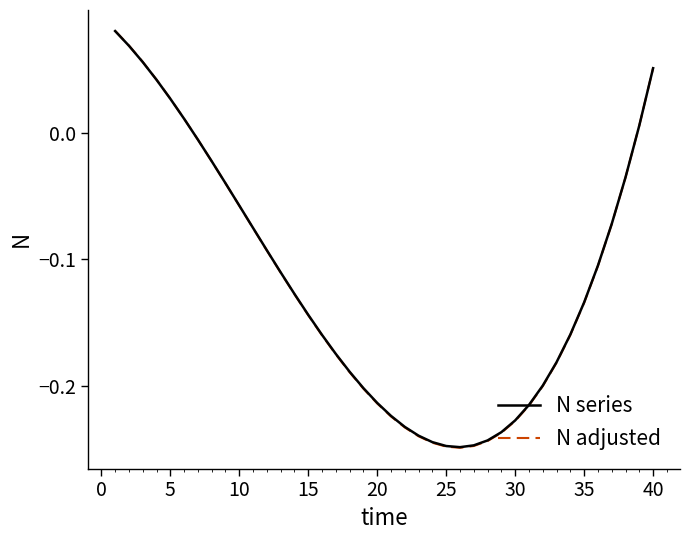

How many lines are shown in the chart?

2